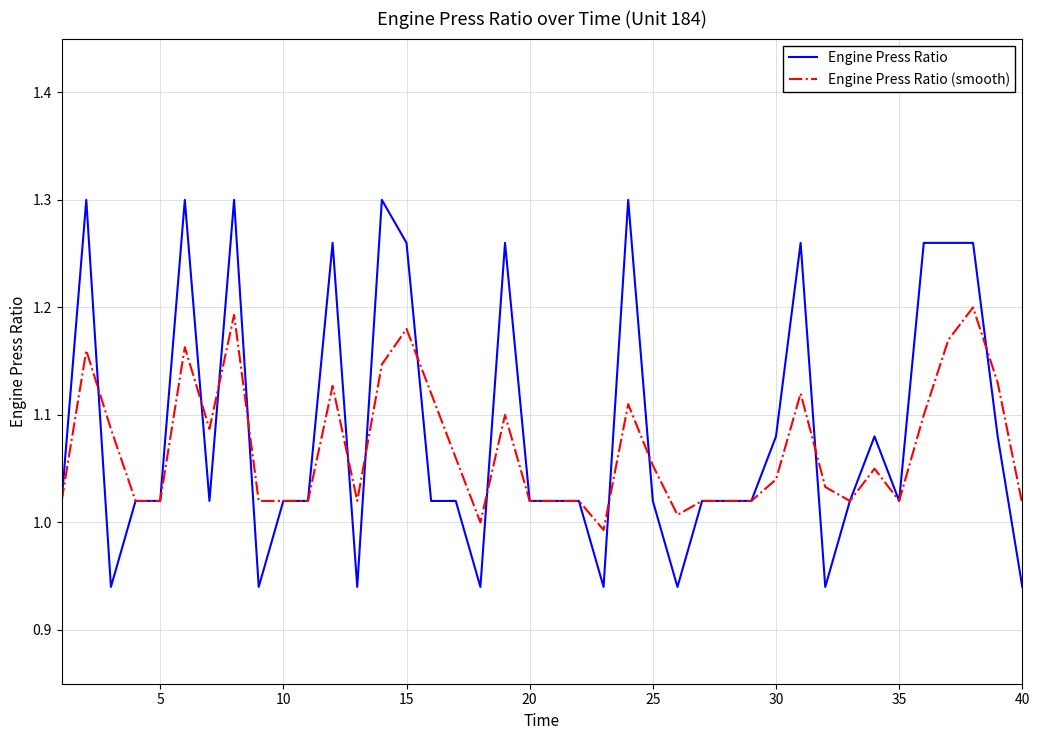

Which series has the largest range (max minus min)?

Engine Press Ratio